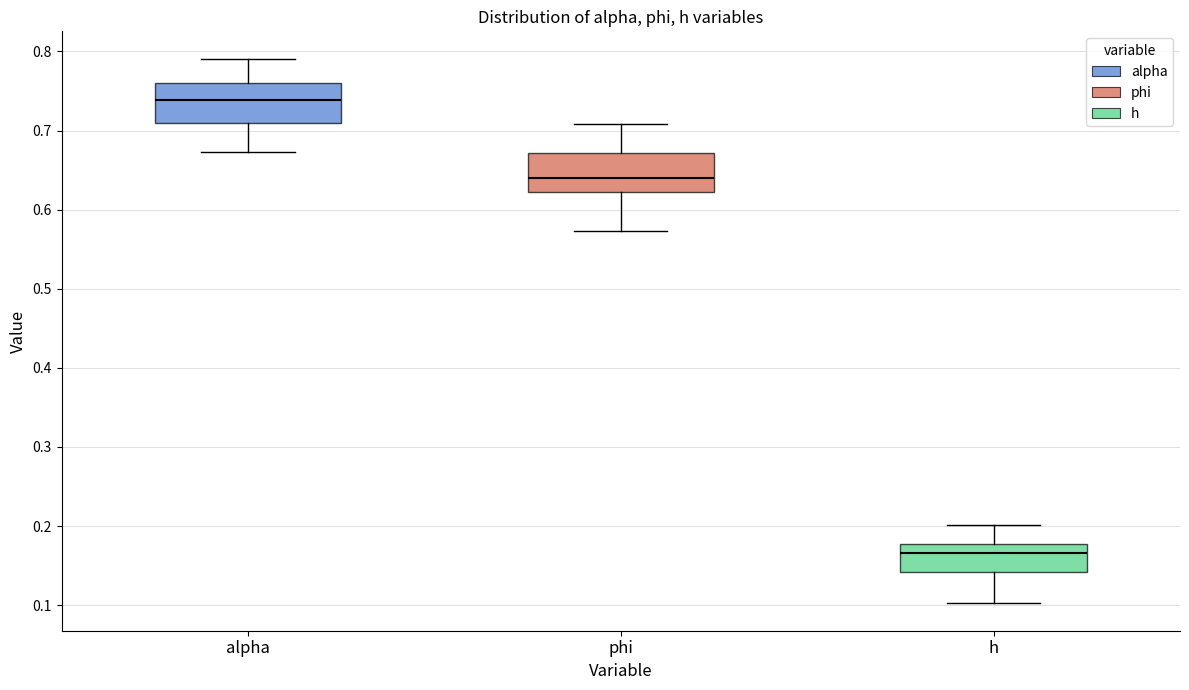

Where does the upper whisker of the box for h end on the y-axis? The values are not printed on the chart, so give them approximately, as read against the axis.

0.20